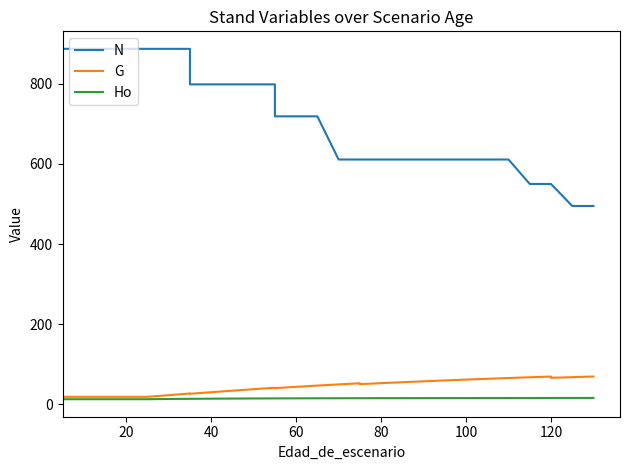

What are all the series names shown in the legend?

N, G, Ho